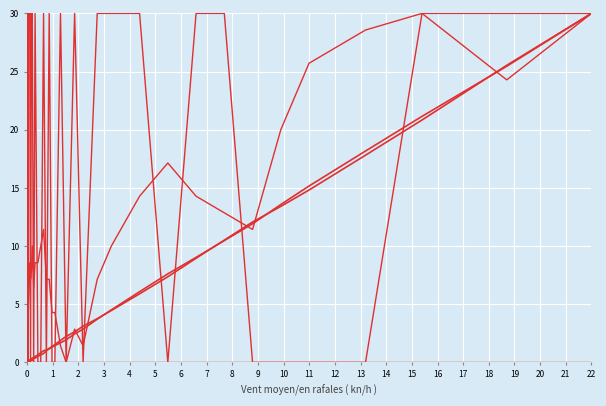

Does the chart display data point markers on the line(s)?

No